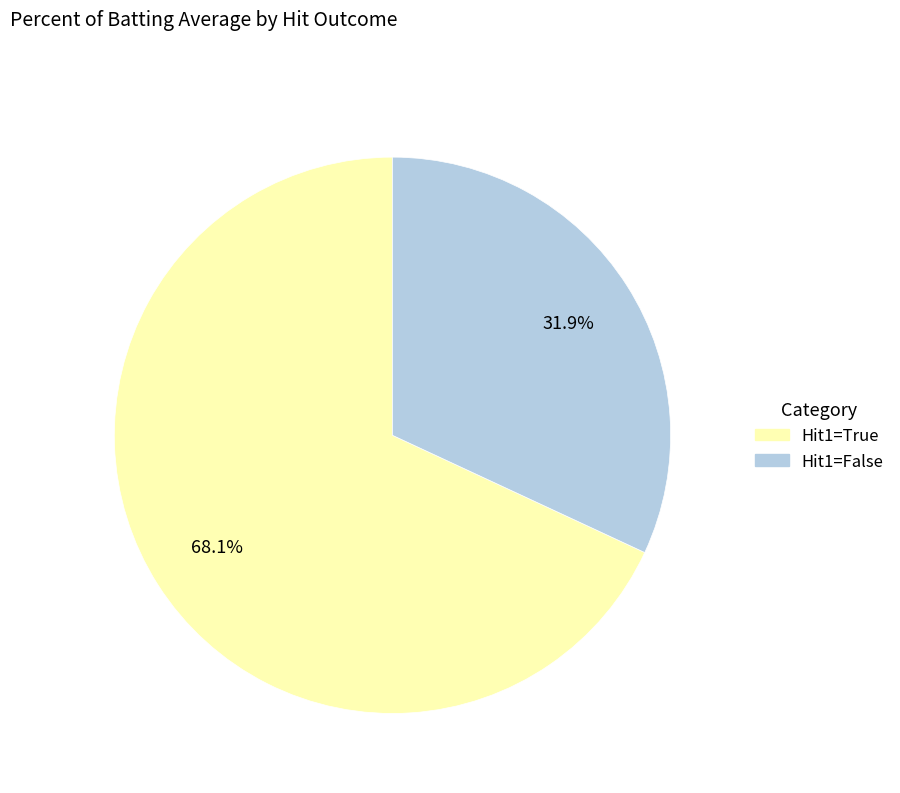

Is there any slice that represents more than half of the pie?

Yes